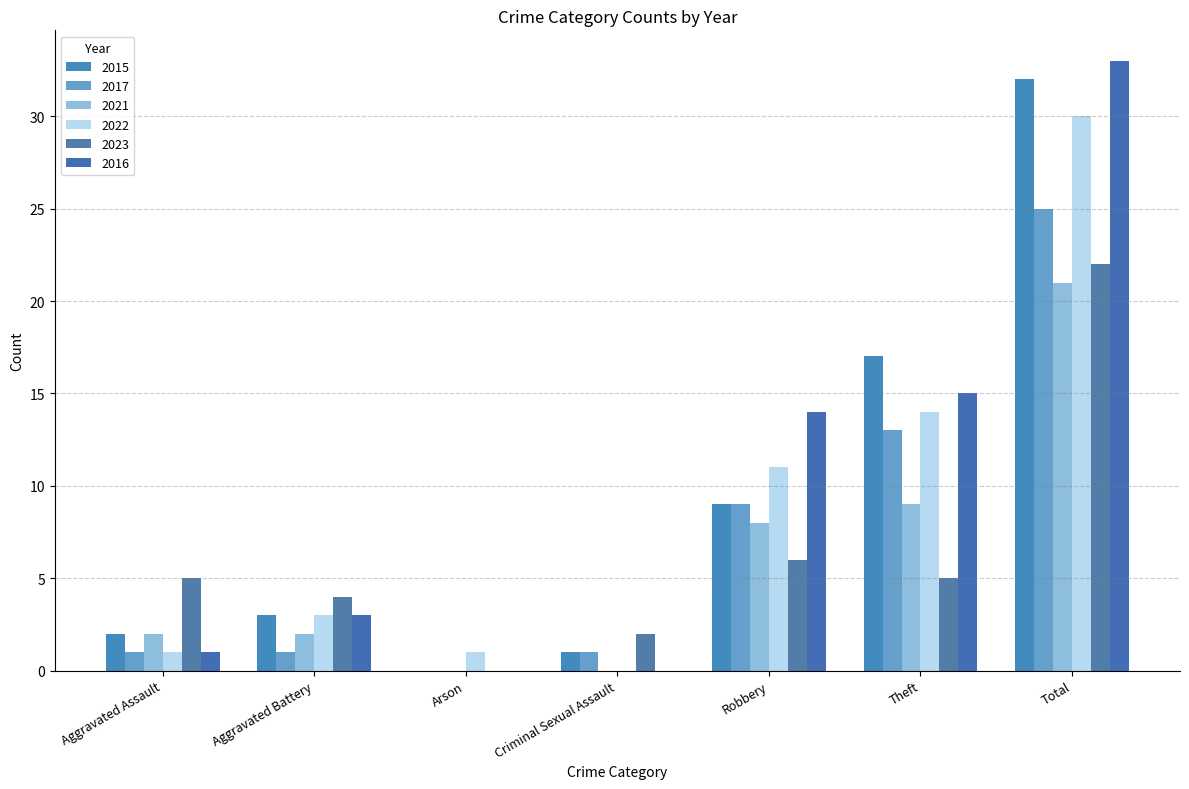

What is the difference between the maximum and minimum values in the 2017 series?

25